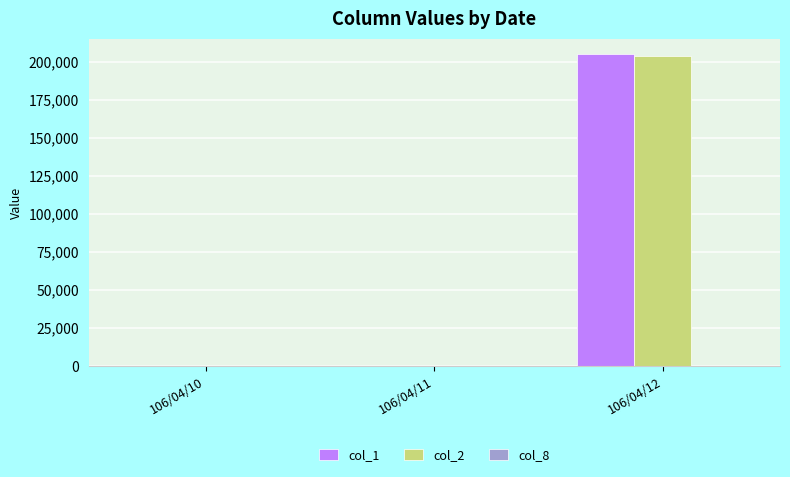

What is the highest value of the col_2 series?

204050